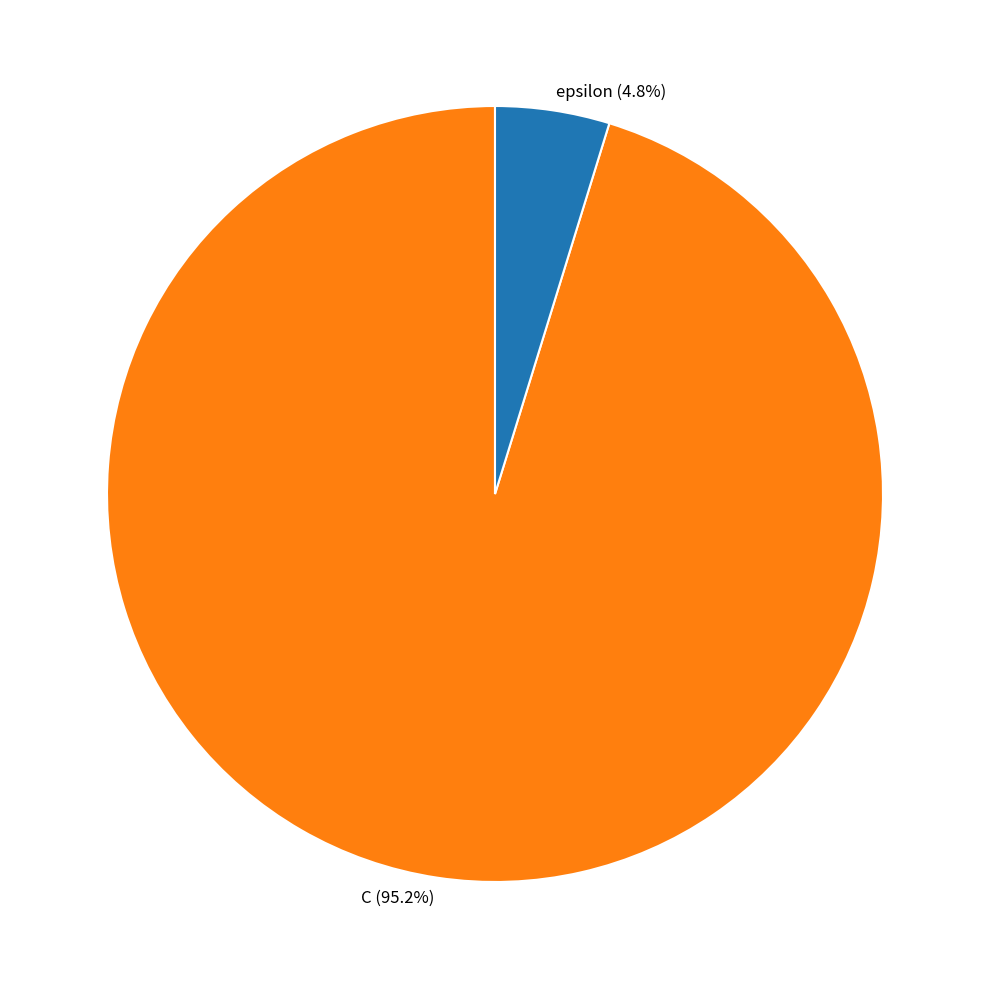

Do C and epsilon together represent more than half of the pie?

Yes